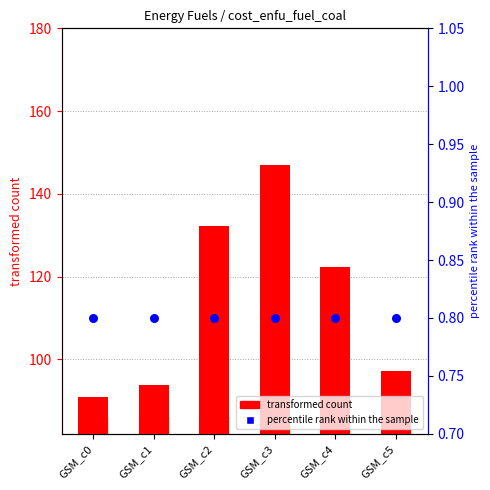

Which series contains the highest Y value?

transformed count